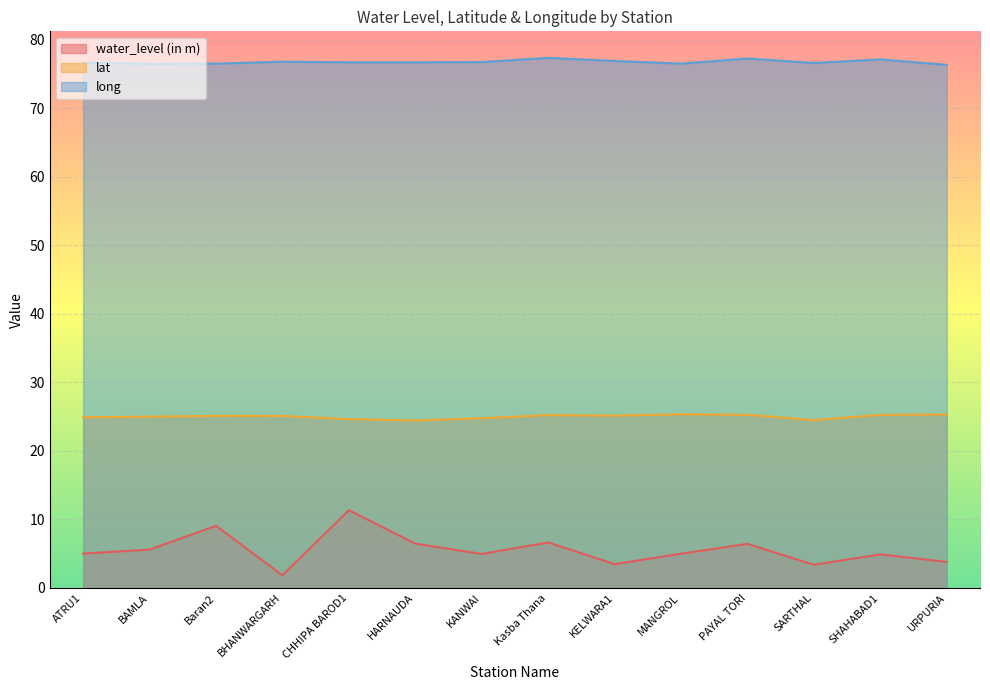

How many lines are shown in the chart?

3